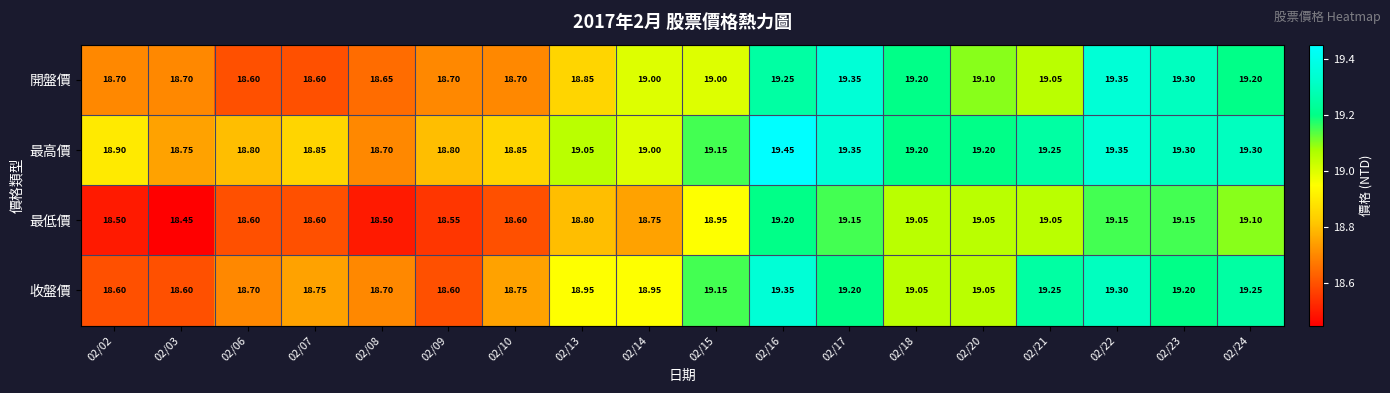

Which series has the largest total across all categories?

最高價